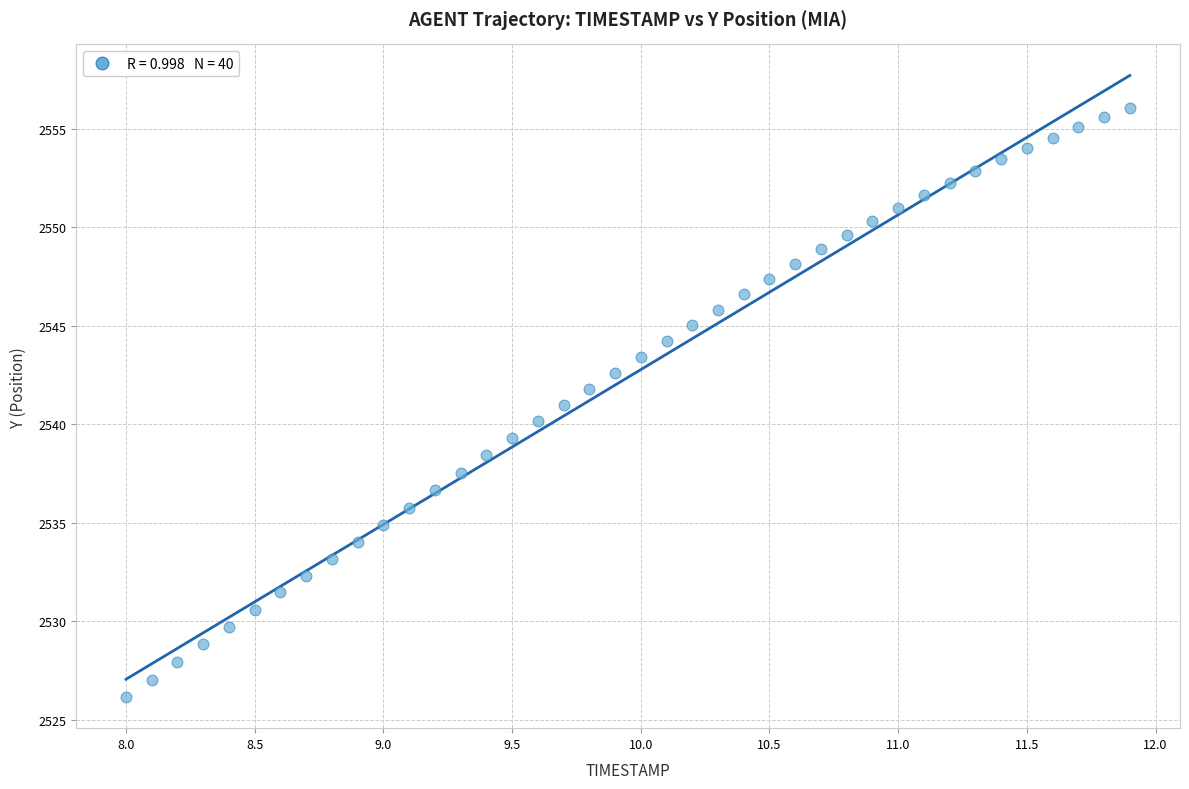

What is the range of X values (max minus min)?

3.9